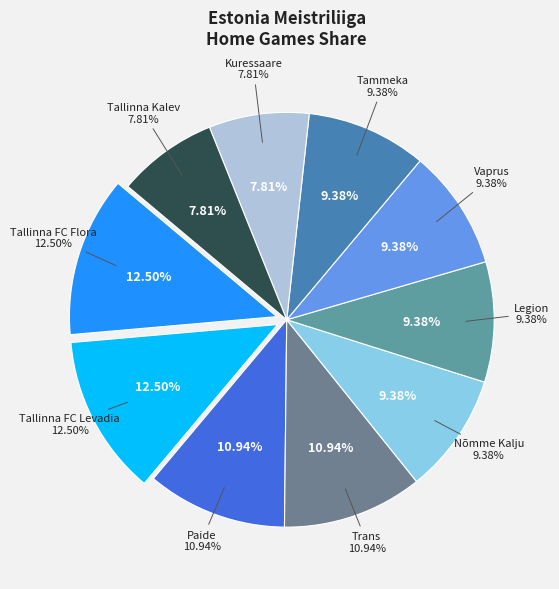

What percentage is the Tammeka slice, to the nearest percent?

9%